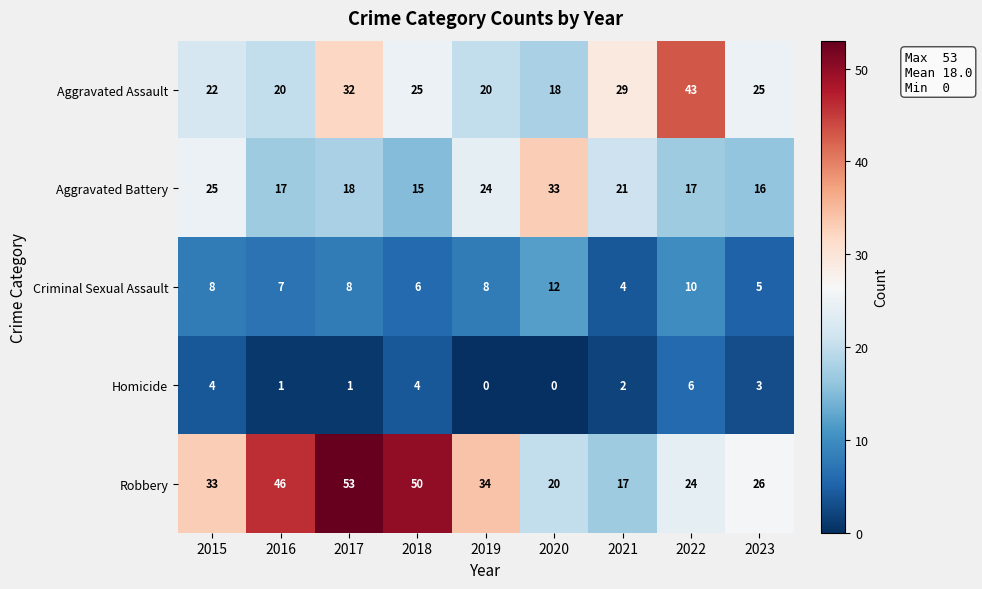

Between 2019 and 2022, which series saw the biggest shift?

Aggravated Assault